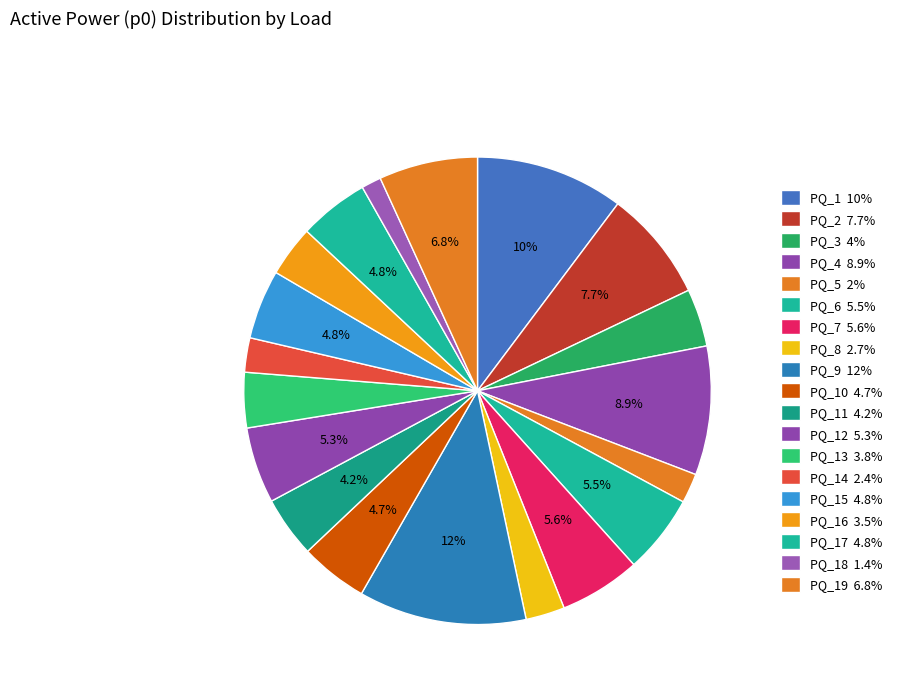

Which slice is the largest?

PQ_9